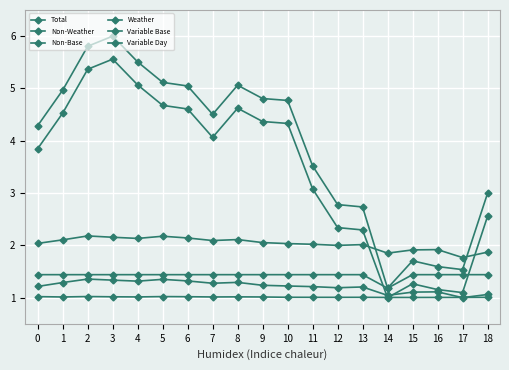

What is the total value across all series at 17?

7.8